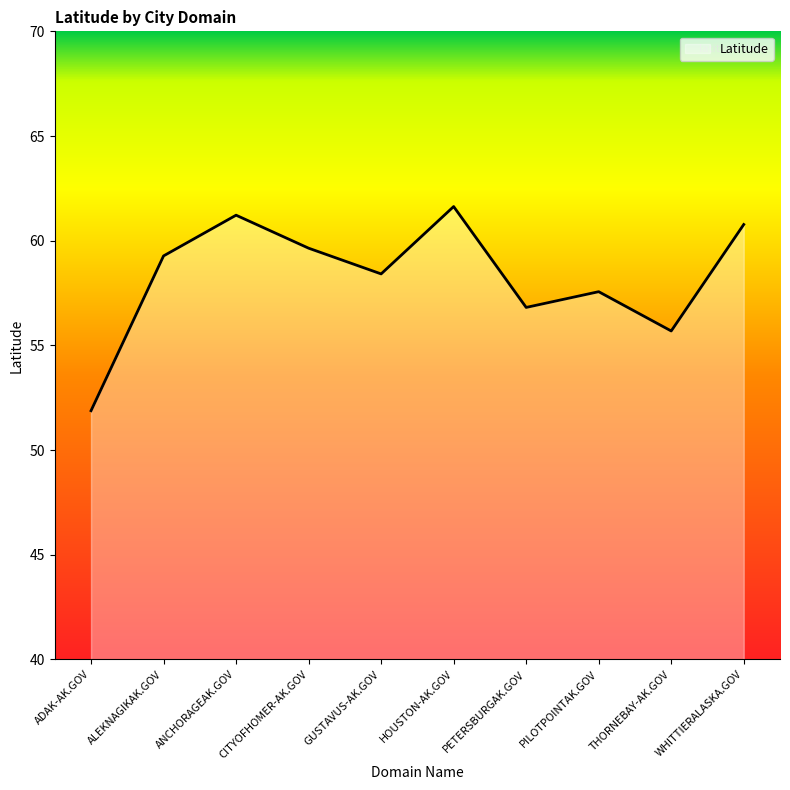

Reading left to right, what are all the values shown in this chart?

ADAK-AK.GOV=51.9	ALEKNAGIKAK.GOV=59.3	ANCHORAGEAK.GOV=61.2	CITYOFHOMER-AK.GOV=59.6	GUSTAVUS-AK.GOV=58.4	HOUSTON-AK.GOV=61.6	PETERSBURGAK.GOV=56.8	PILOTPOINTAK.GOV=57.6	THORNEBAY-AK.GOV=55.7	WHITTIERALASKA.GOV=60.8